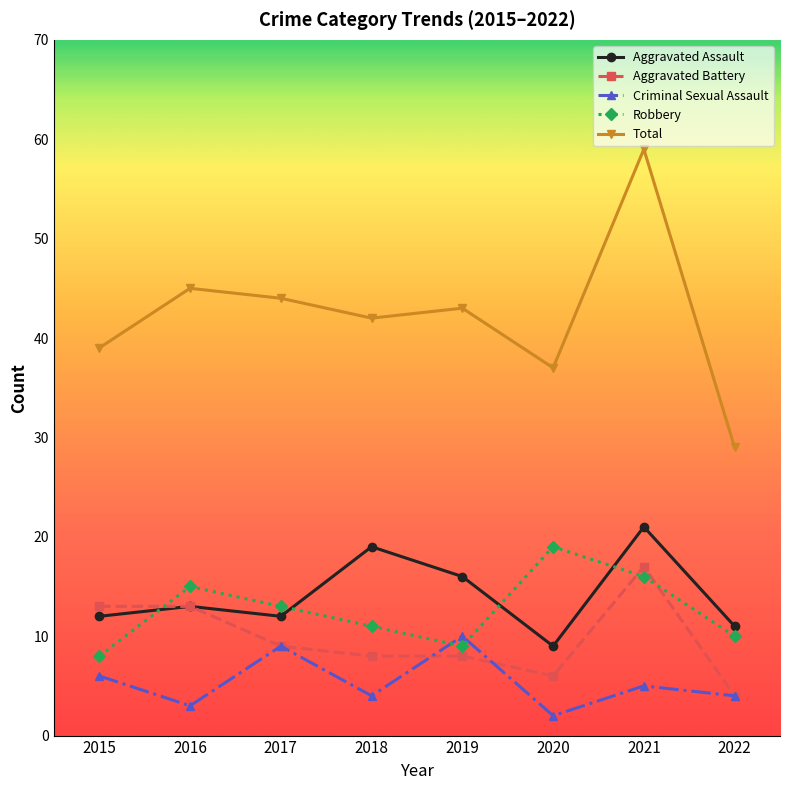

What is the value of the Robbery point at the 4th from the left?

11